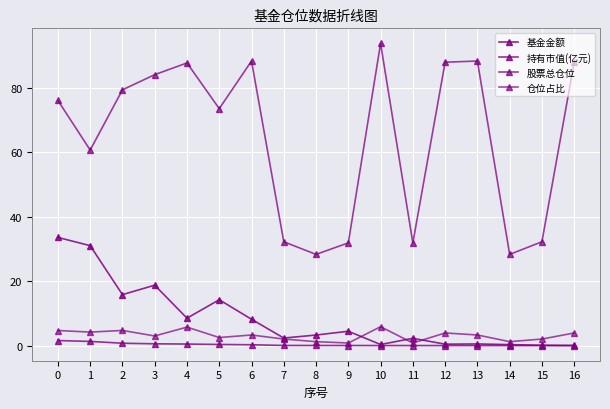

How many lines are shown in the chart?

4